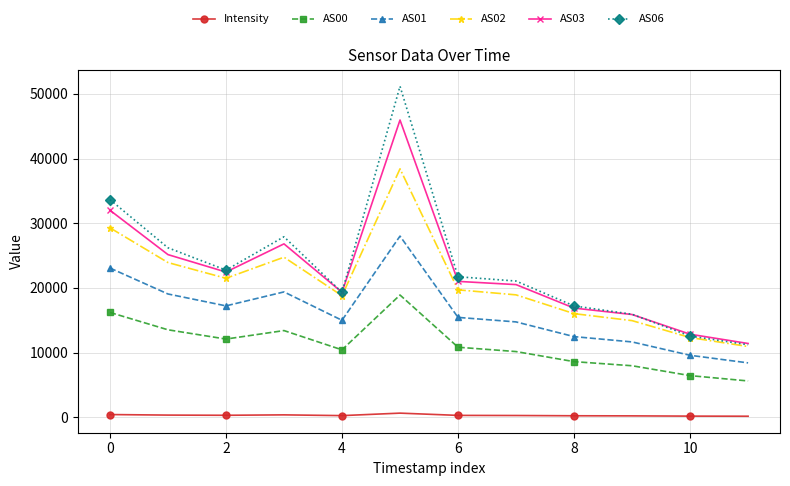

What is the value of the AS00 point at the 4th from the left?

13395.0